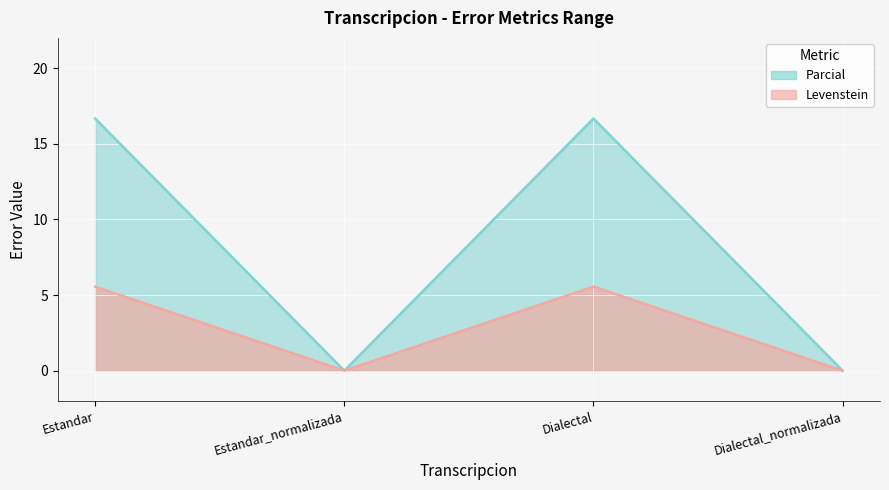

Which series changed the most between Dialectal and Dialectal_normalizada?

Parcial